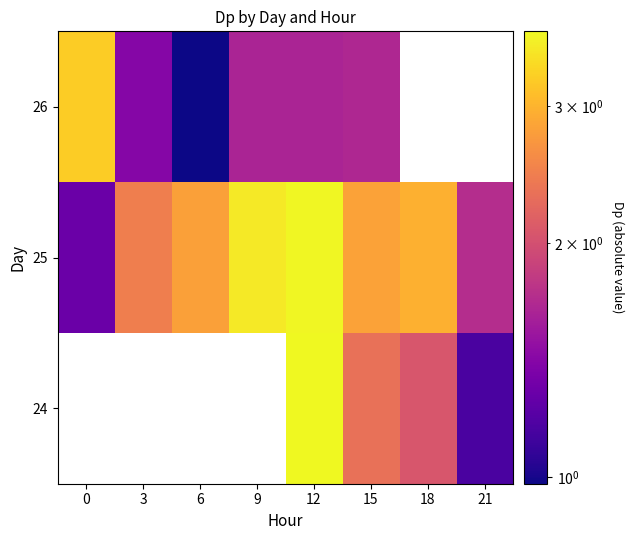

How many values in the 26 series exceed 1?

5